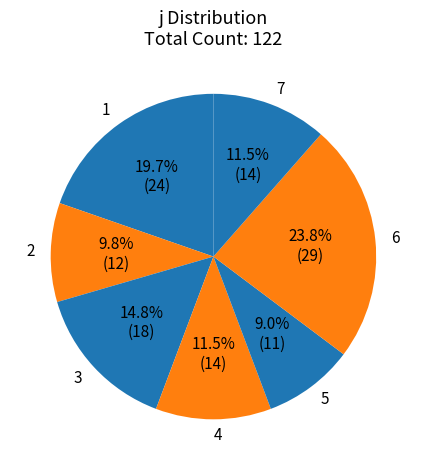

To the nearest percent, what is the average slice percentage?

14%